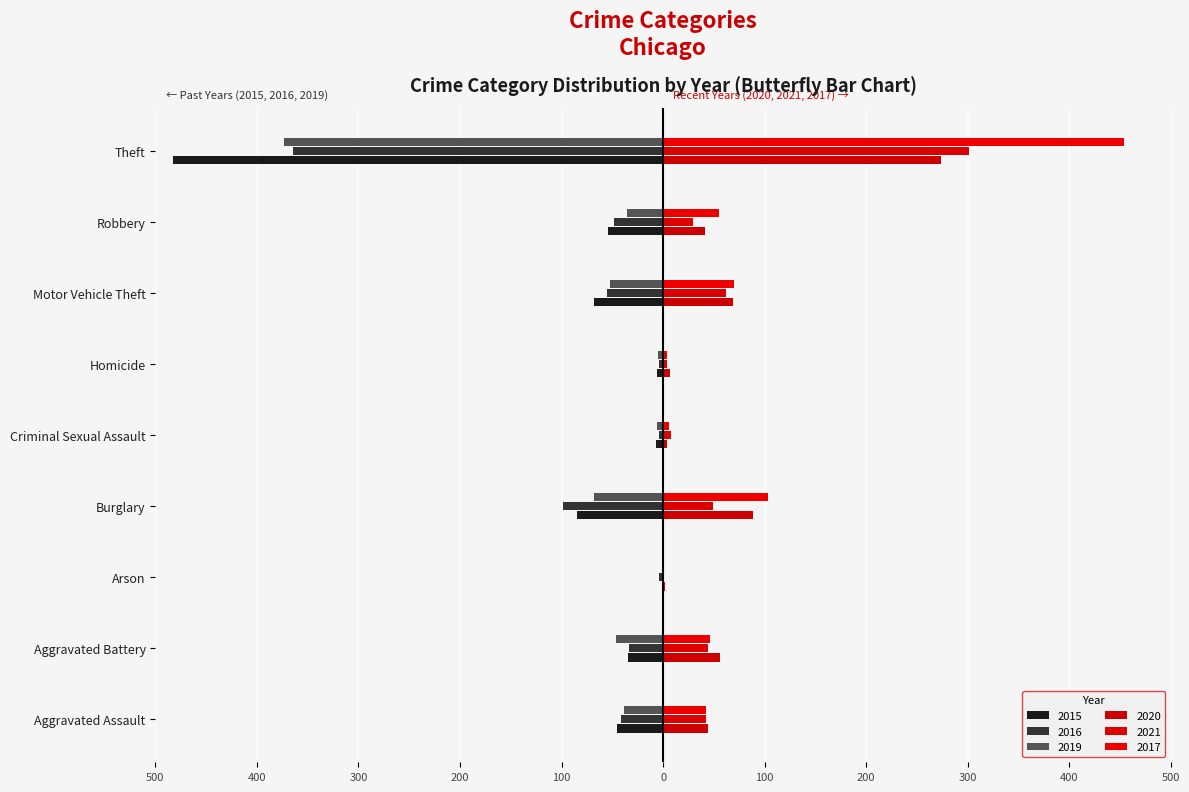

How many distinct data groups are displayed?

6